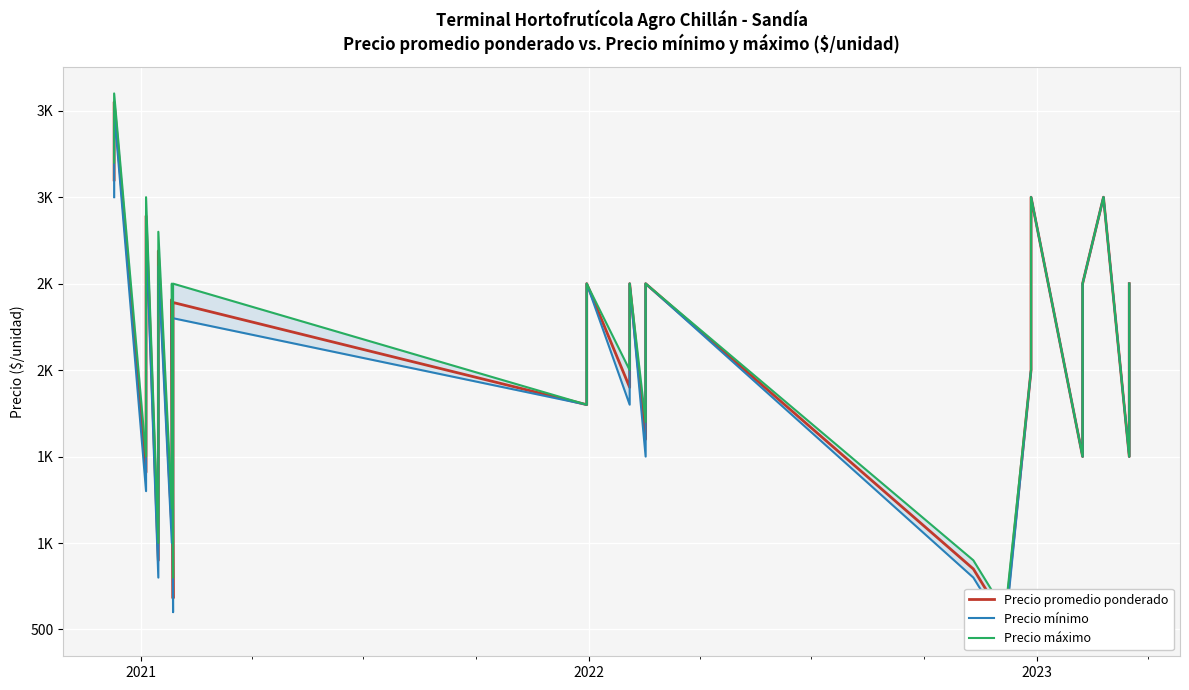

What is the difference between the highest and lowest values at 2021?

100